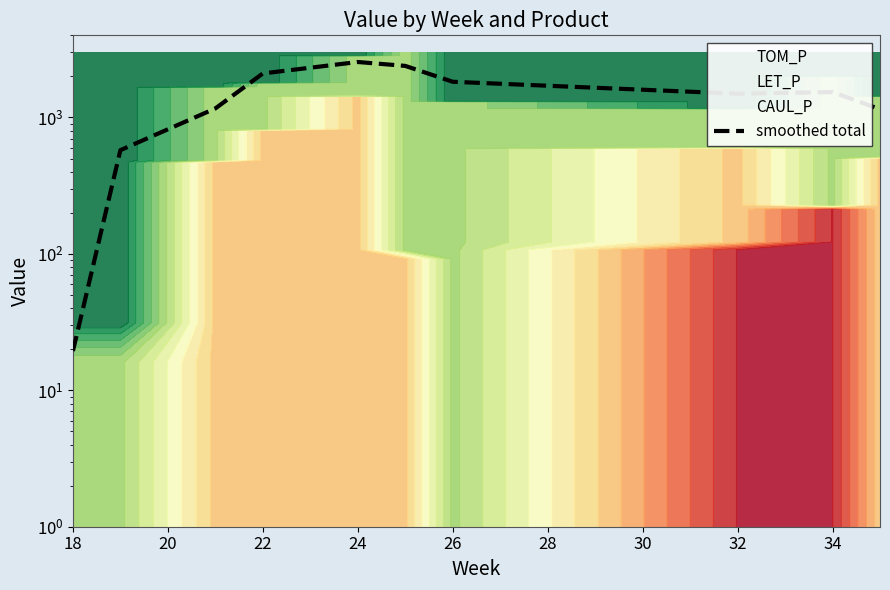

What is the difference between the maximum and minimum values?

2531.0